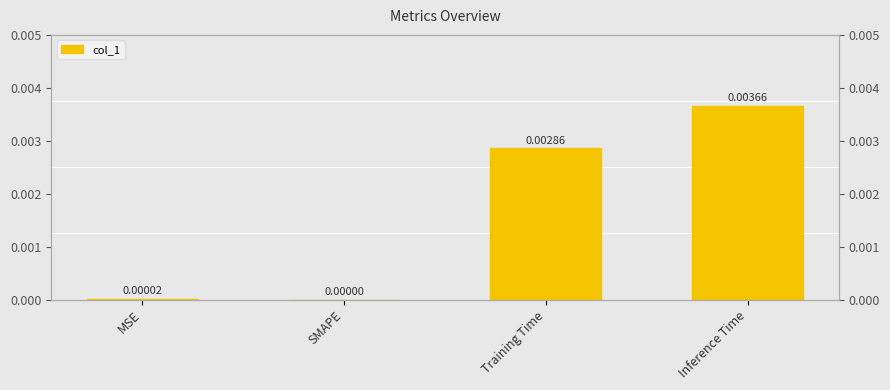

Between SMAPE and MSE, which is larger?

MSE